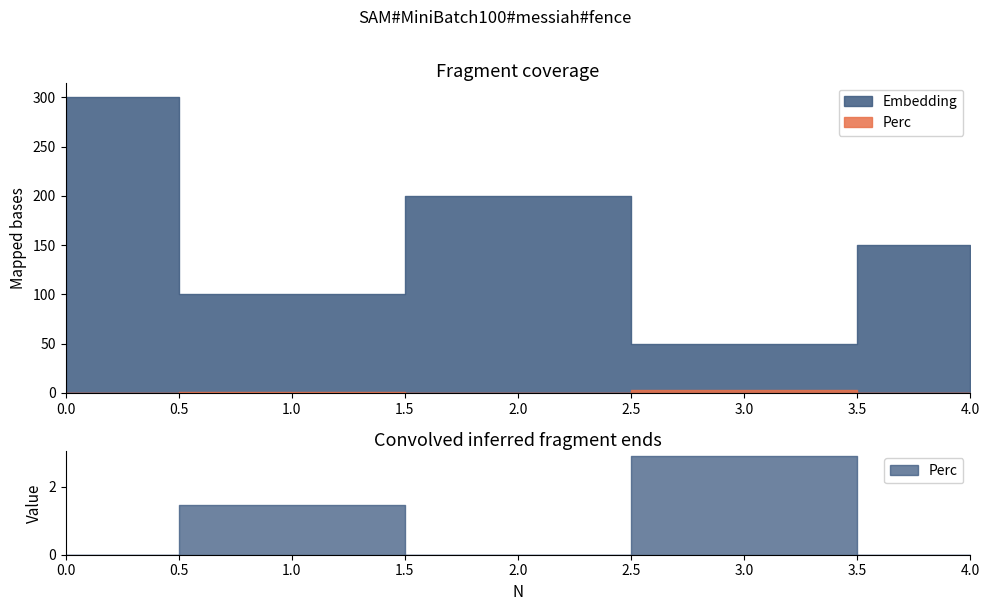

The Perc series shows 1.4 at 1. True or false?

True